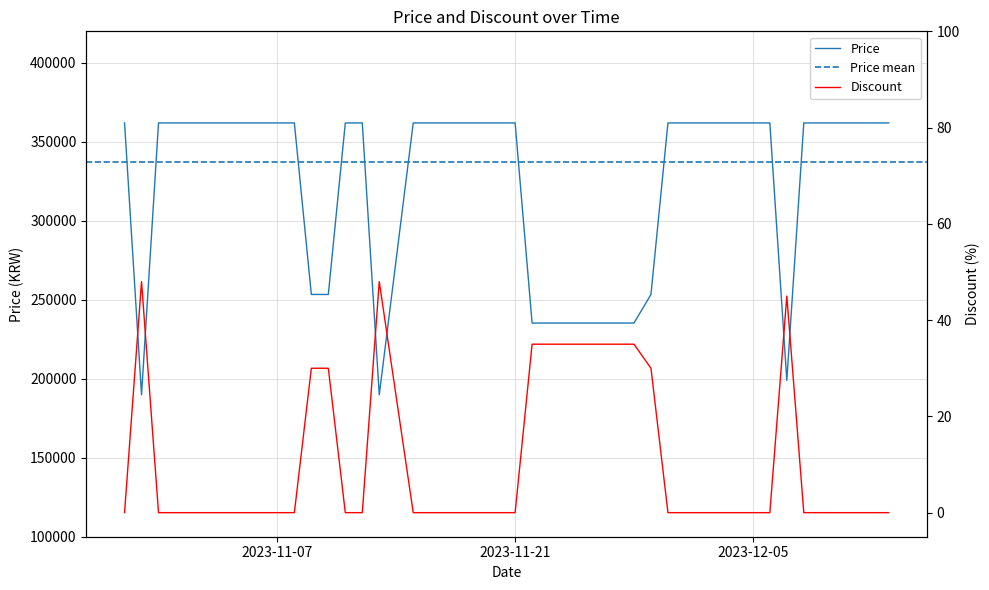

The Discount series shows -28 at 2023-11-02. True or false?

False